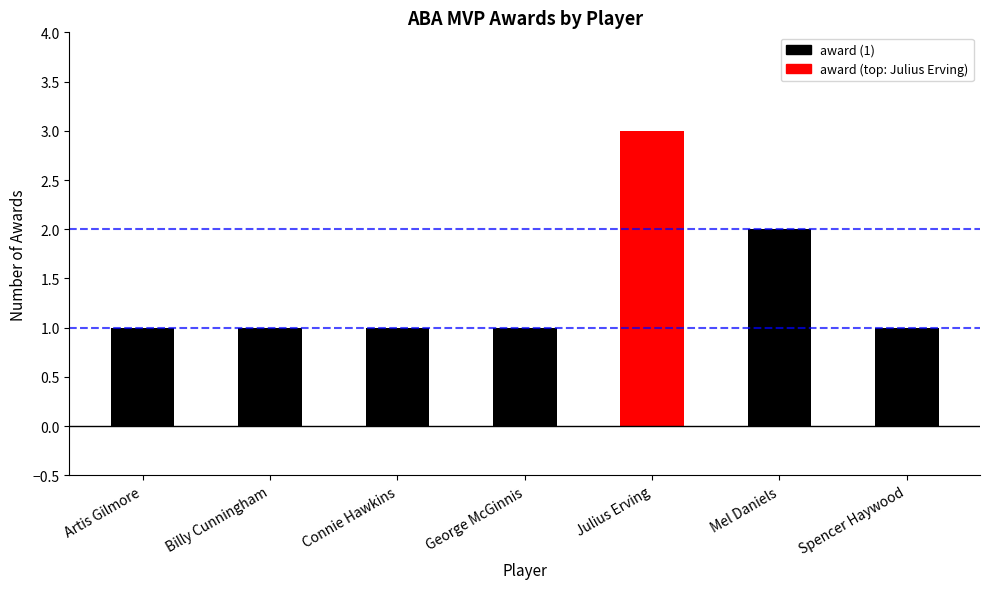

Reading left to right, transcribe all the data shown in this chart.

1	1	1	1	3	2	1